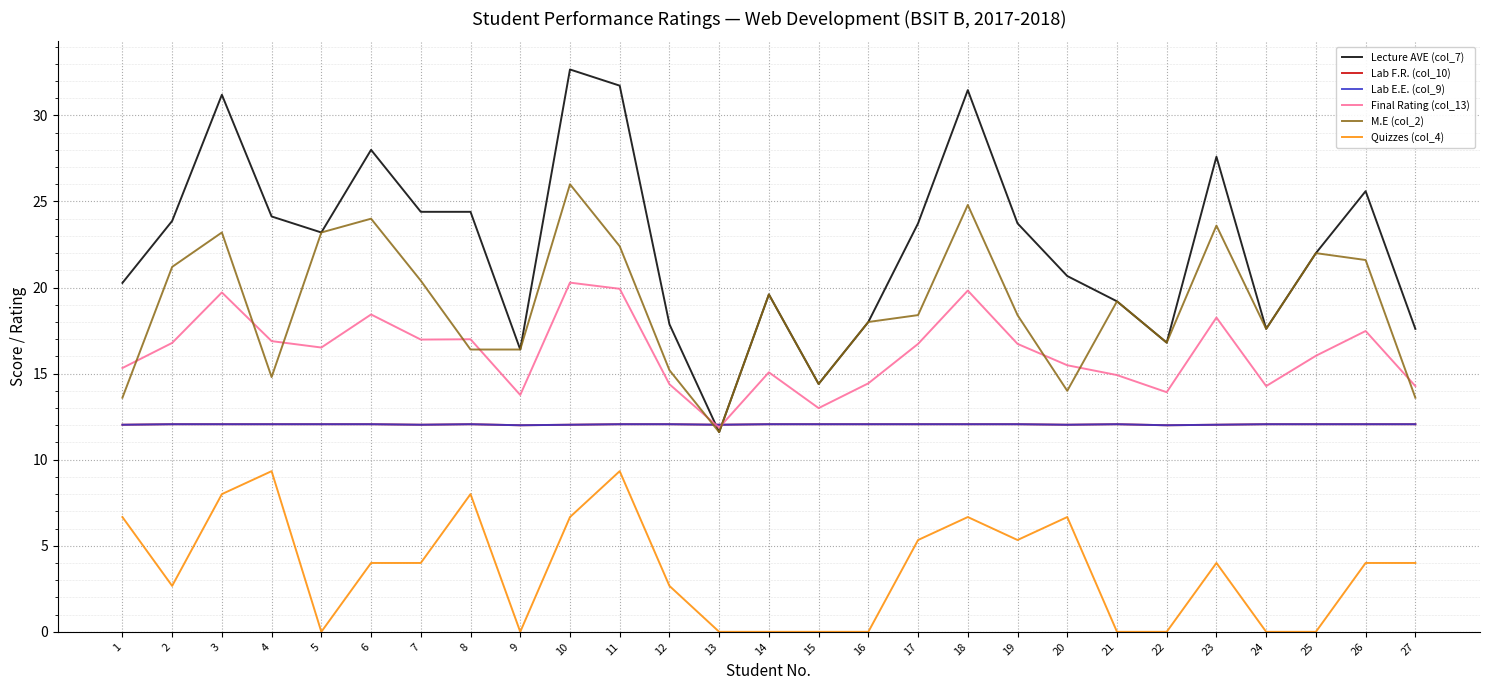

Does the chart have visible grid lines?

Yes